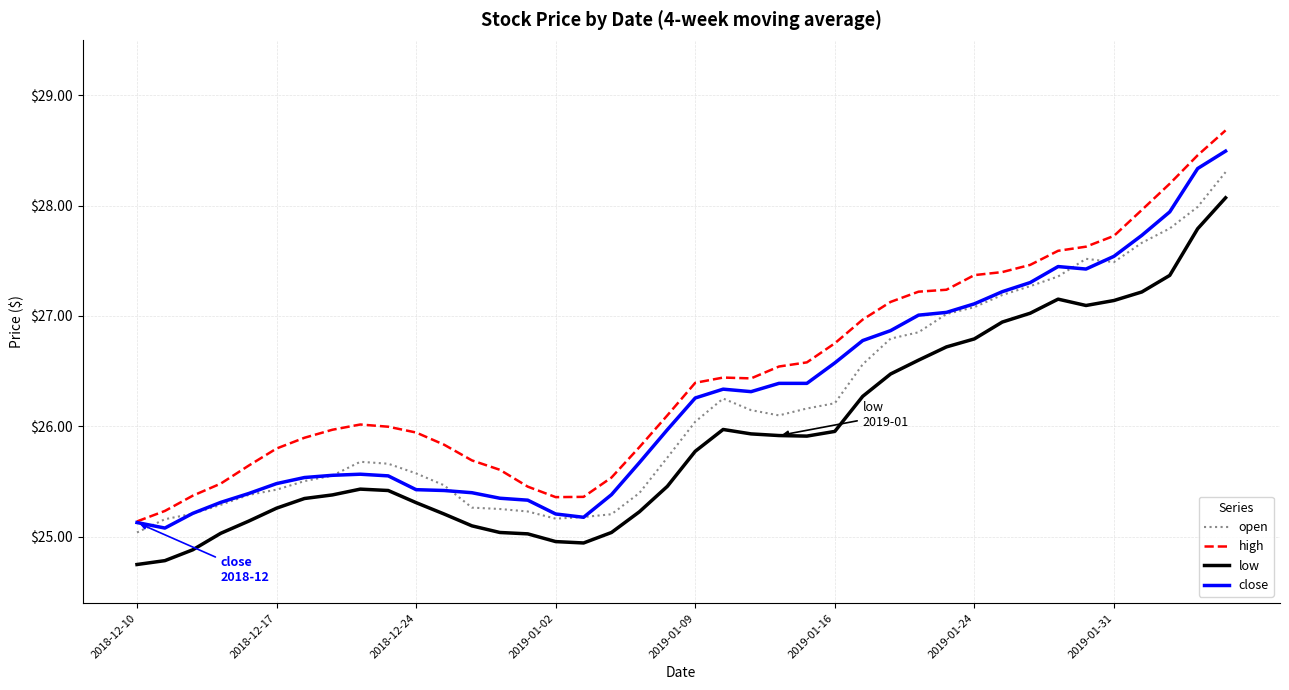

How many distinct data groups are displayed?

4